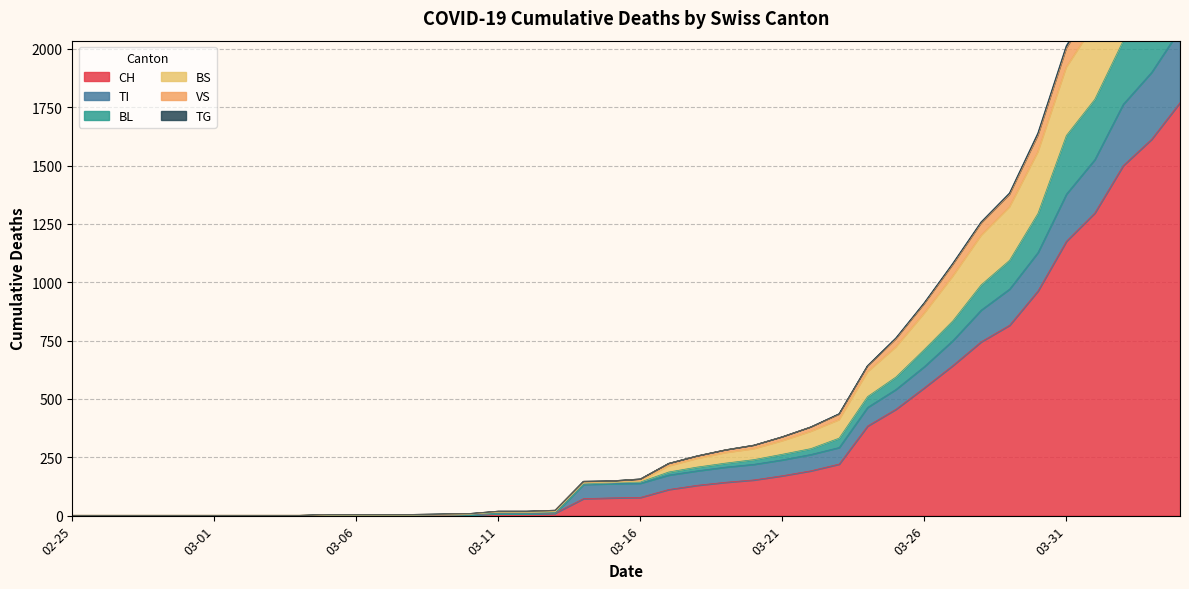

How many lines are shown in the chart?

6